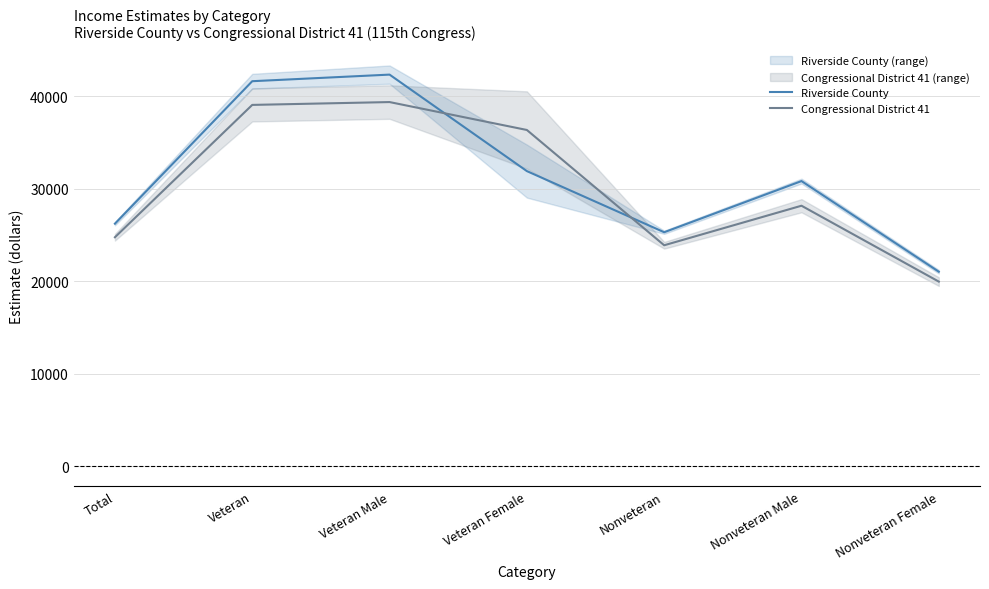

What is the sum of all Congressional District 41 values?

211701